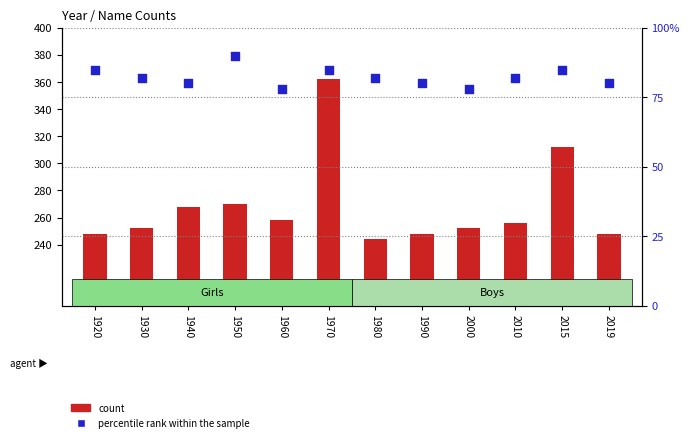

What are all the series names shown in the legend?

count, percentile rank within the sample